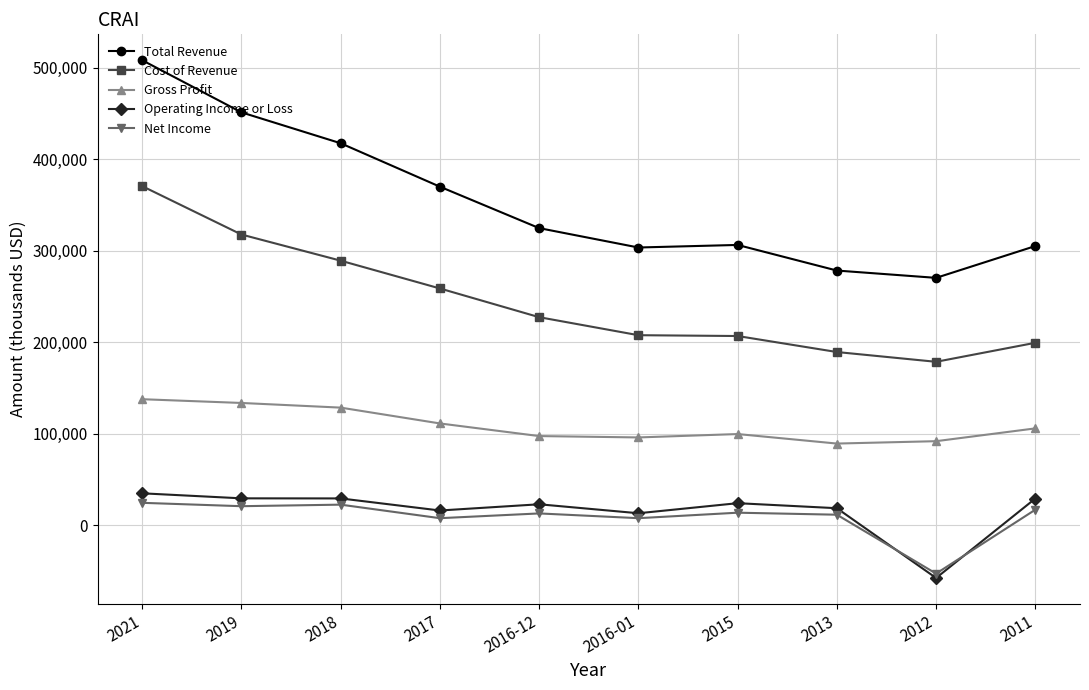

What is the value of the Gross Profit point at the 6th from the left?

95900